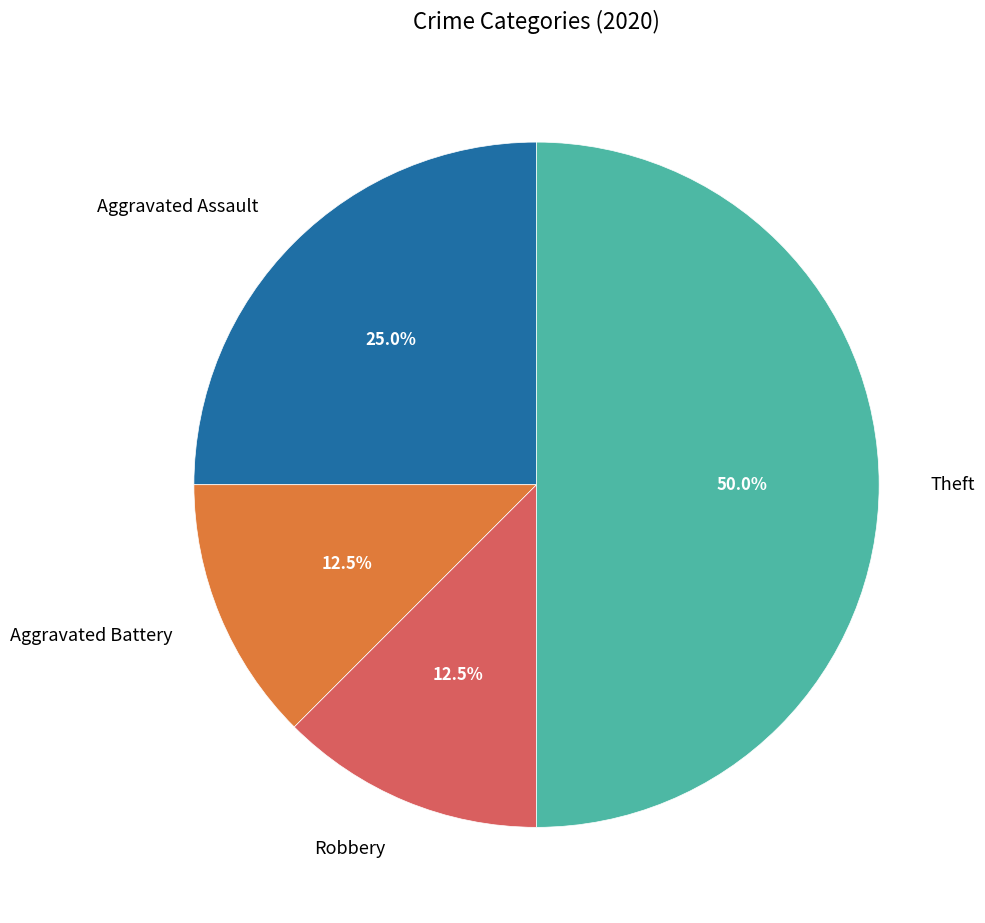

Count the number of slices in the pie.

4